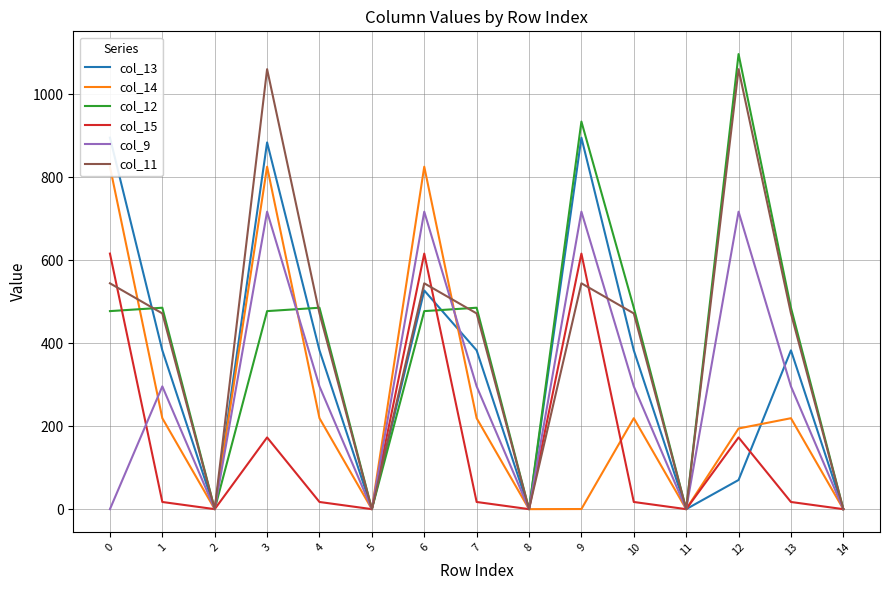

Reading right to left, transcribe all the data shown in this chart.

col_13: 14=0.0	13=382.7	12=70.2	11=0.0	10=382.7	9=895.2	8=0.0	7=382.7	6=527.0	5=0.0	4=382.7	3=883.8	2=0.0	1=382.7	0=895.2
col_14: 14=0.0	13=219.2	12=194.4	11=0.0	10=219.2	9=0.3	8=0.0	7=219.2	6=825.3	5=0.0	4=219.2	3=825.3	2=0.0	1=219.2	0=825.3
col_12: 14=0.0	13=485.4	12=1096.7	11=0.0	10=485.4	9=934.0	8=0.0	7=485.4	6=477.2	5=0.0	4=485.4	3=477.2	2=0.0	1=485.4	0=477.2
col_15: 14=0.0	13=17.3	12=172.8	11=0.0	10=17.3	9=615.9	8=0.0	7=17.3	6=615.9	5=0.0	4=17.3	3=172.8	2=0.0	1=17.3	0=615.9
col_9: 14=0.0	13=295.9	12=716.9	11=0.0	10=295.9	9=716.9	8=0.0	7=295.9	6=716.9	5=0.0	4=295.9	3=716.9	2=0.0	1=295.9	0=0.0
col_11: 14=0.0	13=471.7	12=1060.3	11=0.0	10=471.7	9=544.3	8=0.0	7=471.7	6=544.3	5=0.0	4=471.7	3=1060.3	2=0.0	1=471.7	0=544.3